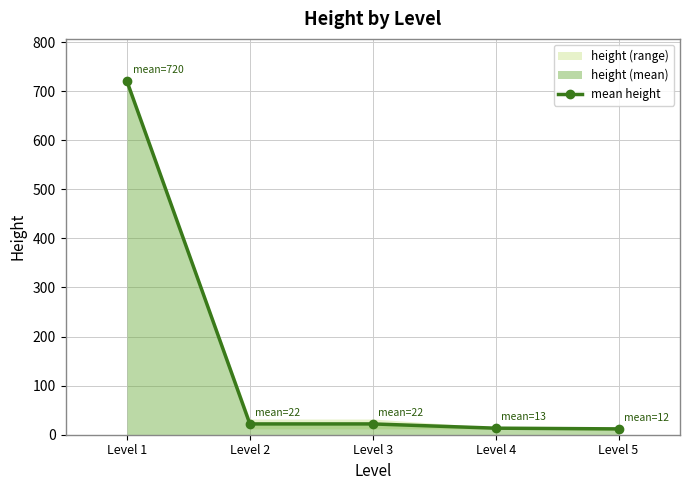

Read the value at Level 3.

22.0